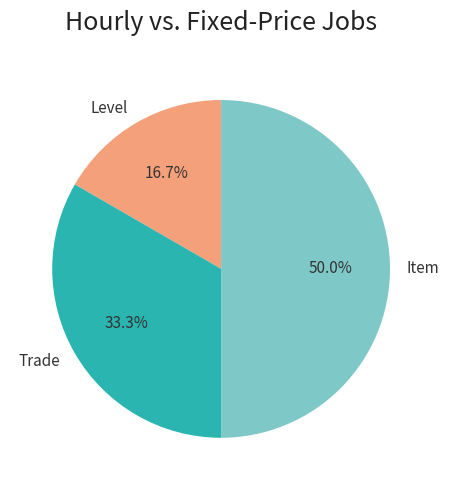

To the nearest percent, what percentage of the pie is Level?

17%